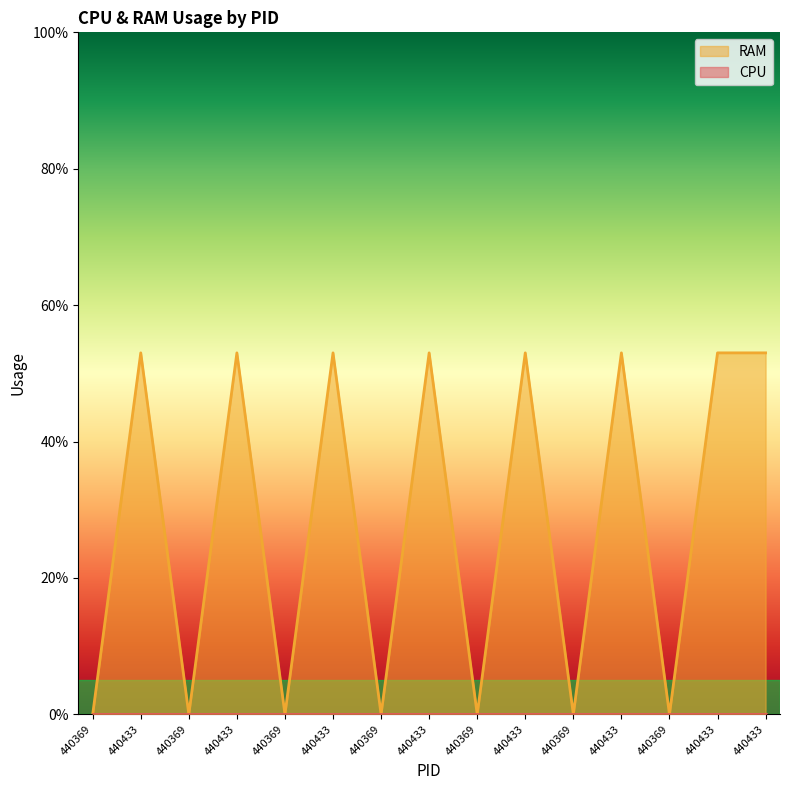

Does the chart display data point markers on the line(s)?

No